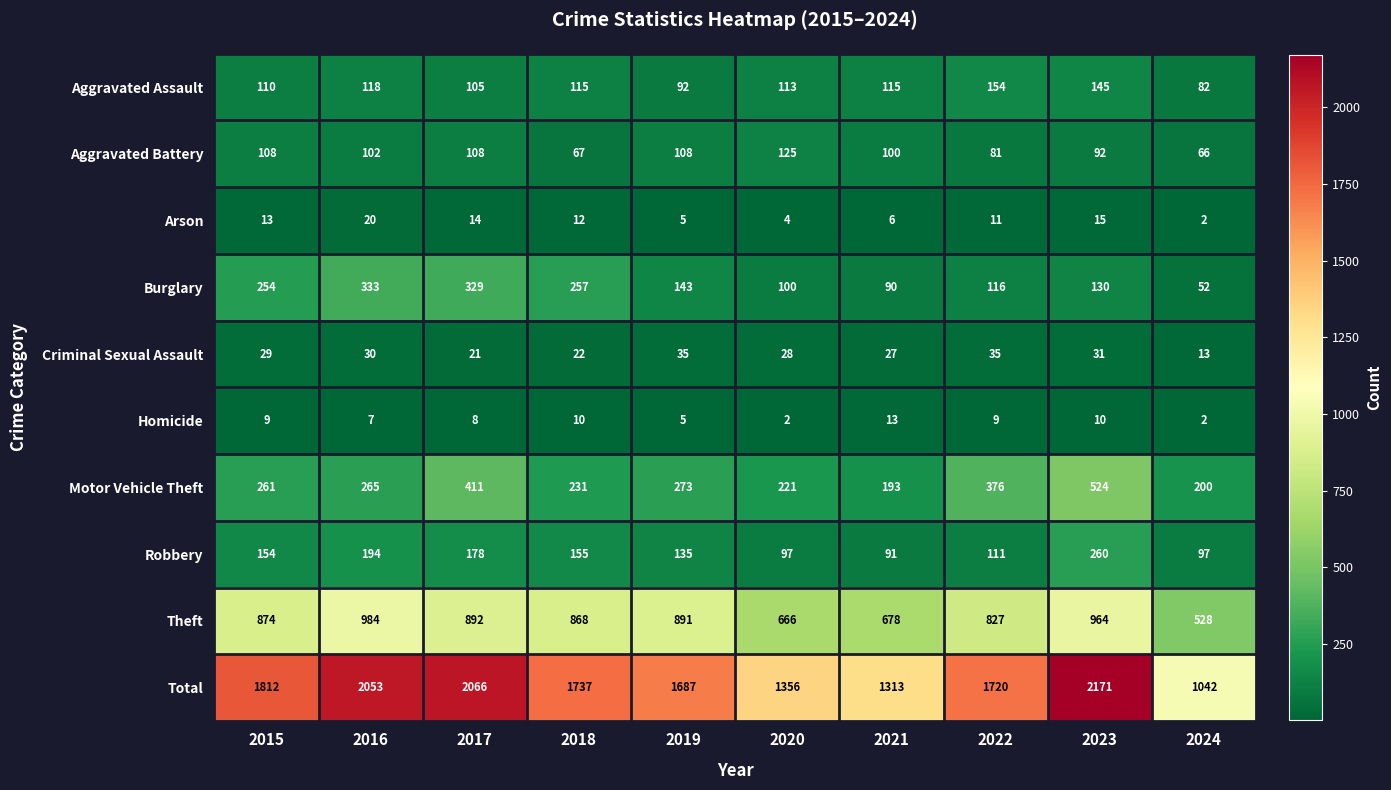

At which label is Total closest to 1606?

2019